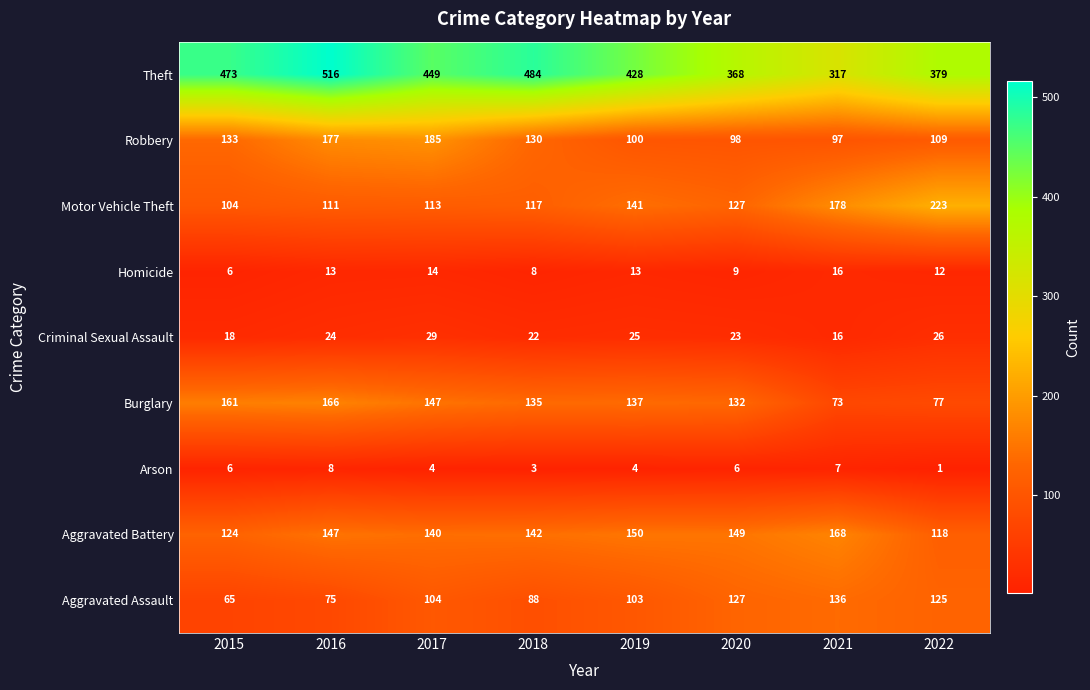

At how many categories does at least one series exceed 154?

8